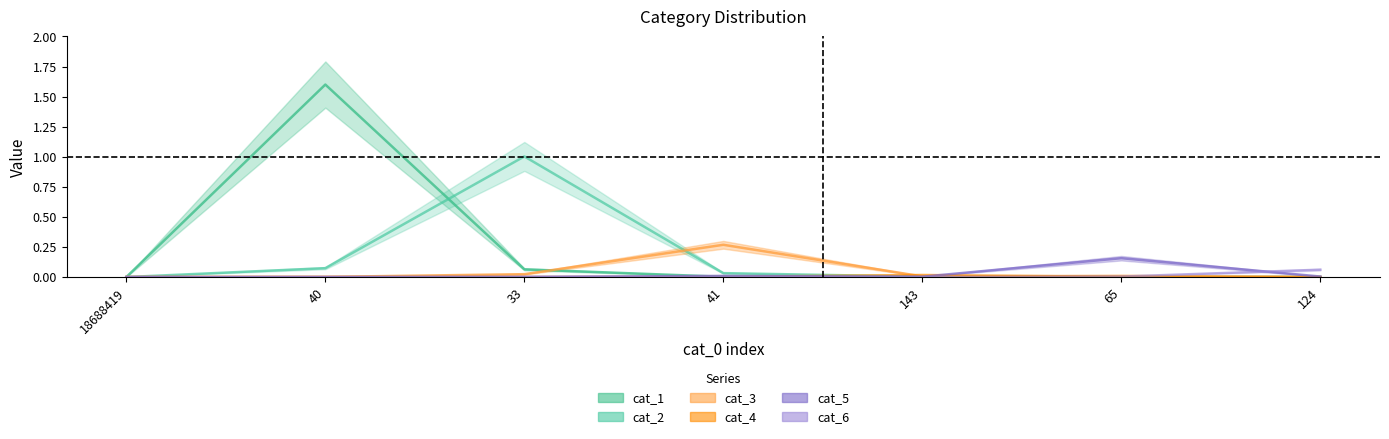

In cat_5, how many points are higher than both neighbors (excluding endpoints)?

2